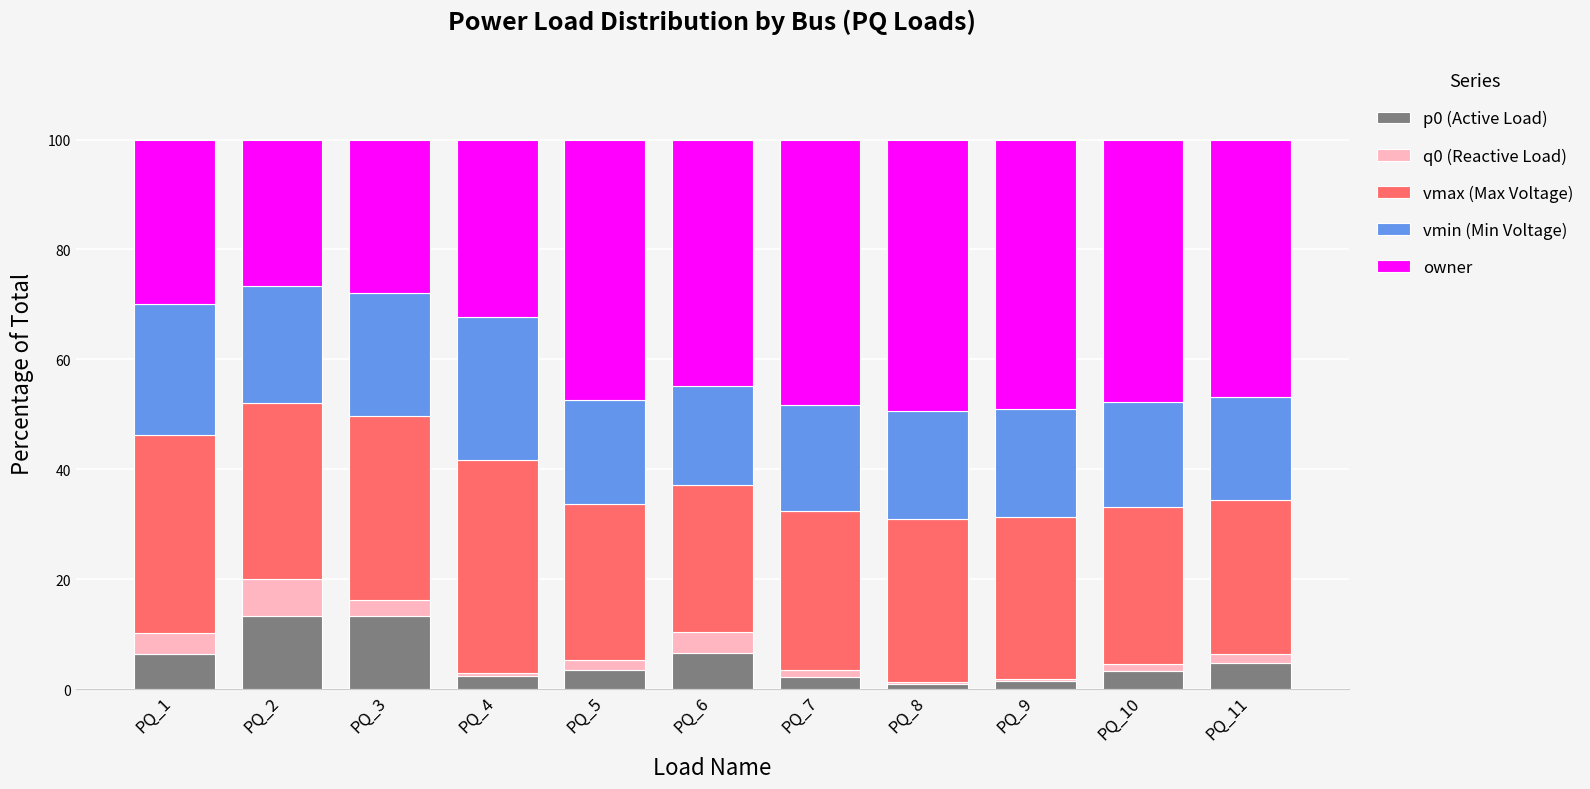

Which series has the largest total across all categories?

owner